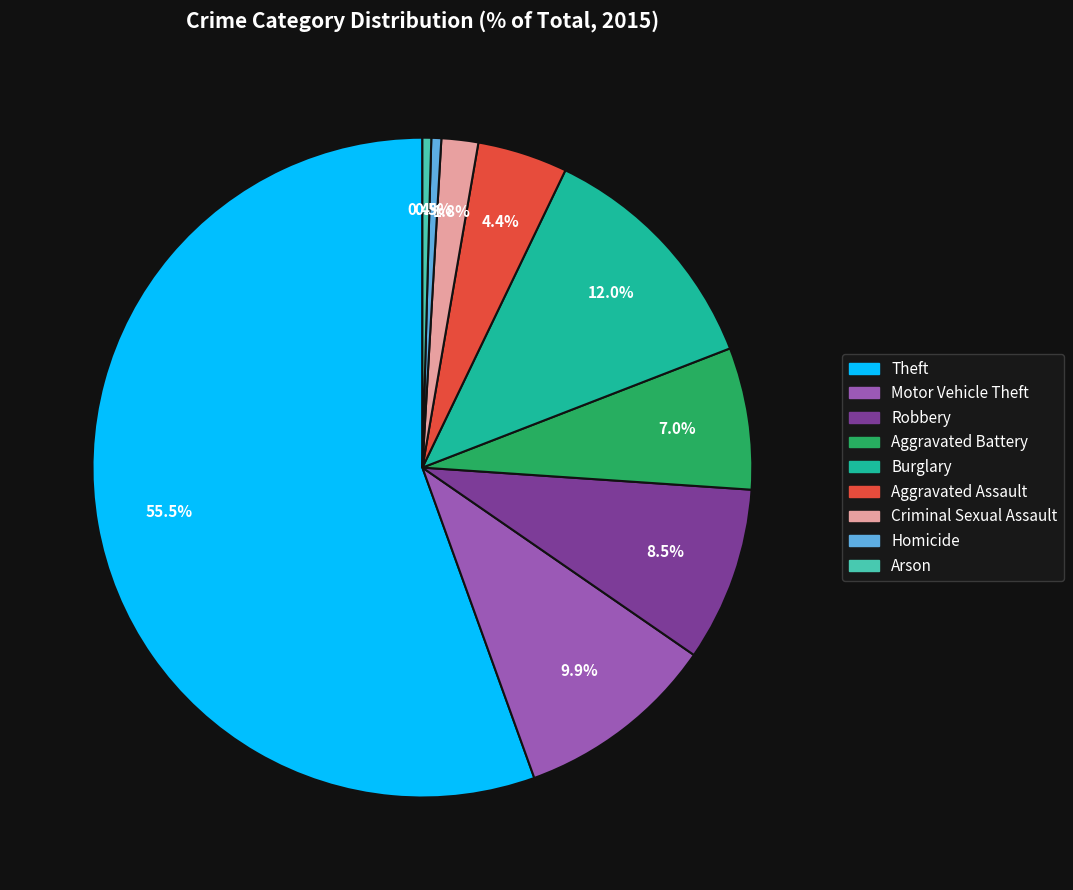

Is there a majority slice in this chart?

Yes